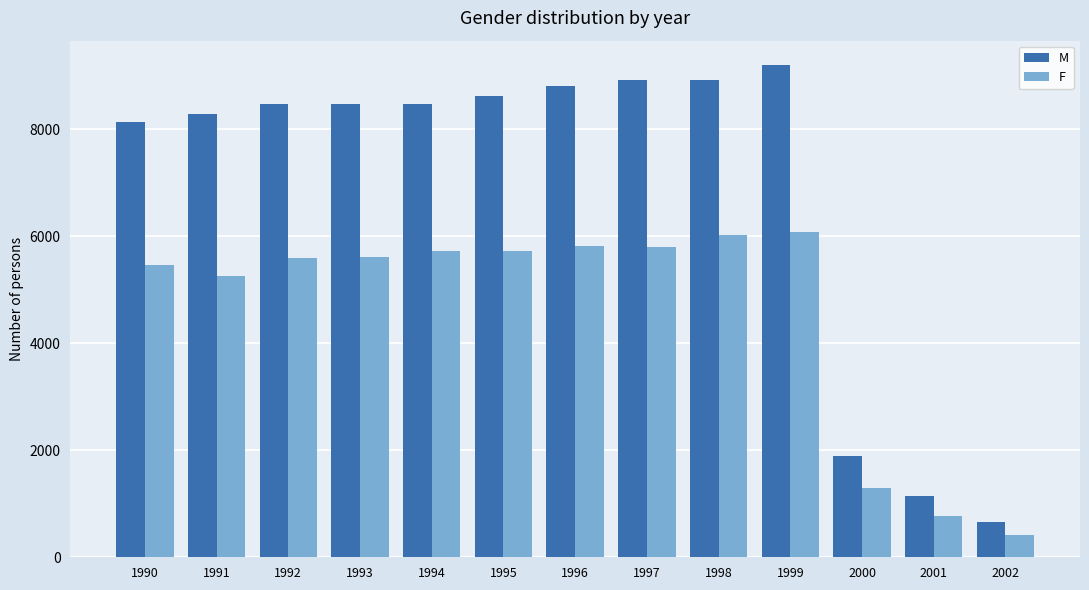

What is the average value of the F series?

4583